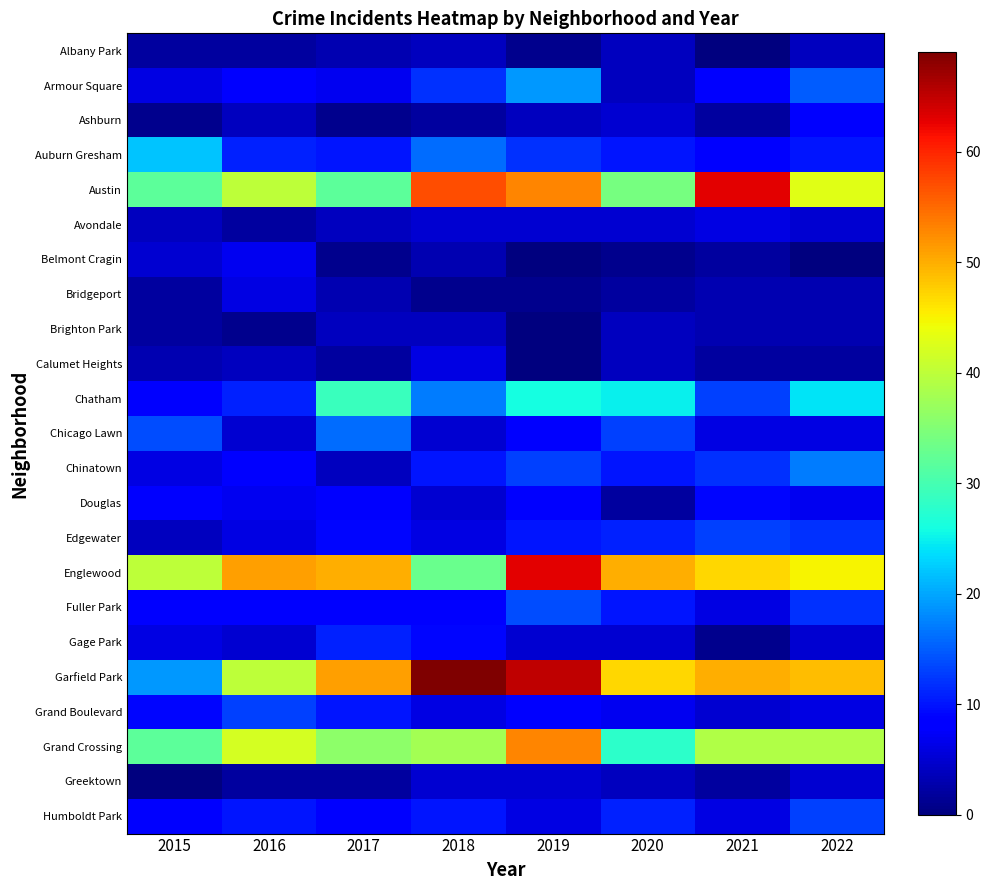

List the series in order of their peak value, highest first.

Garfield Park, Austin, Englewood, Grand Crossing, Chatham, Auburn Gresham, Armour Square, Chinatown, Chicago Lawn, Fuller Park, Edgewater, Grand Boulevard, Humboldt Park, Gage Park, Douglas, Ashburn, Belmont Cragin, Avondale, Bridgeport, Calumet Heights, Greektown, Albany Park, Brighton Park